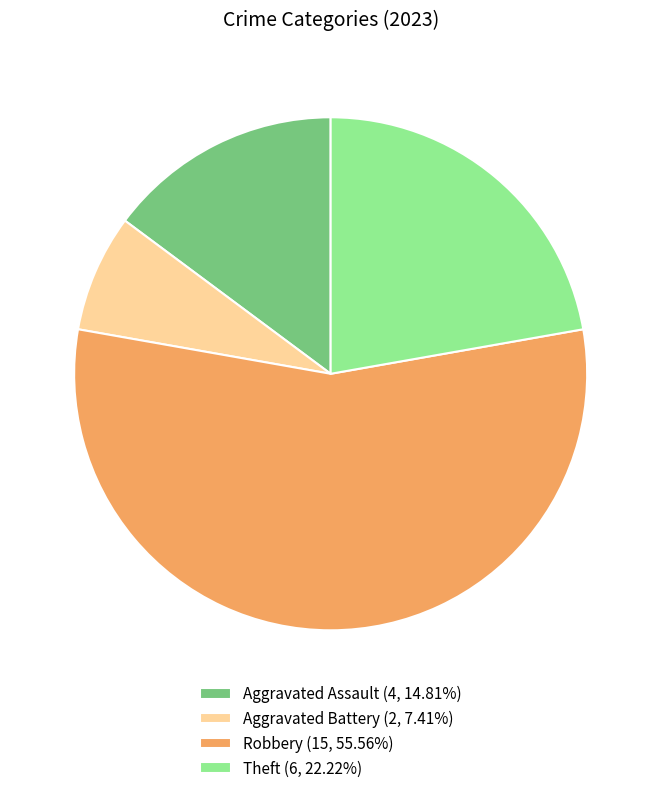

Approximately how many times larger is the value at Aggravated Battery (2, 7.41%) compared to Theft (6, 22.22%)?

0.3